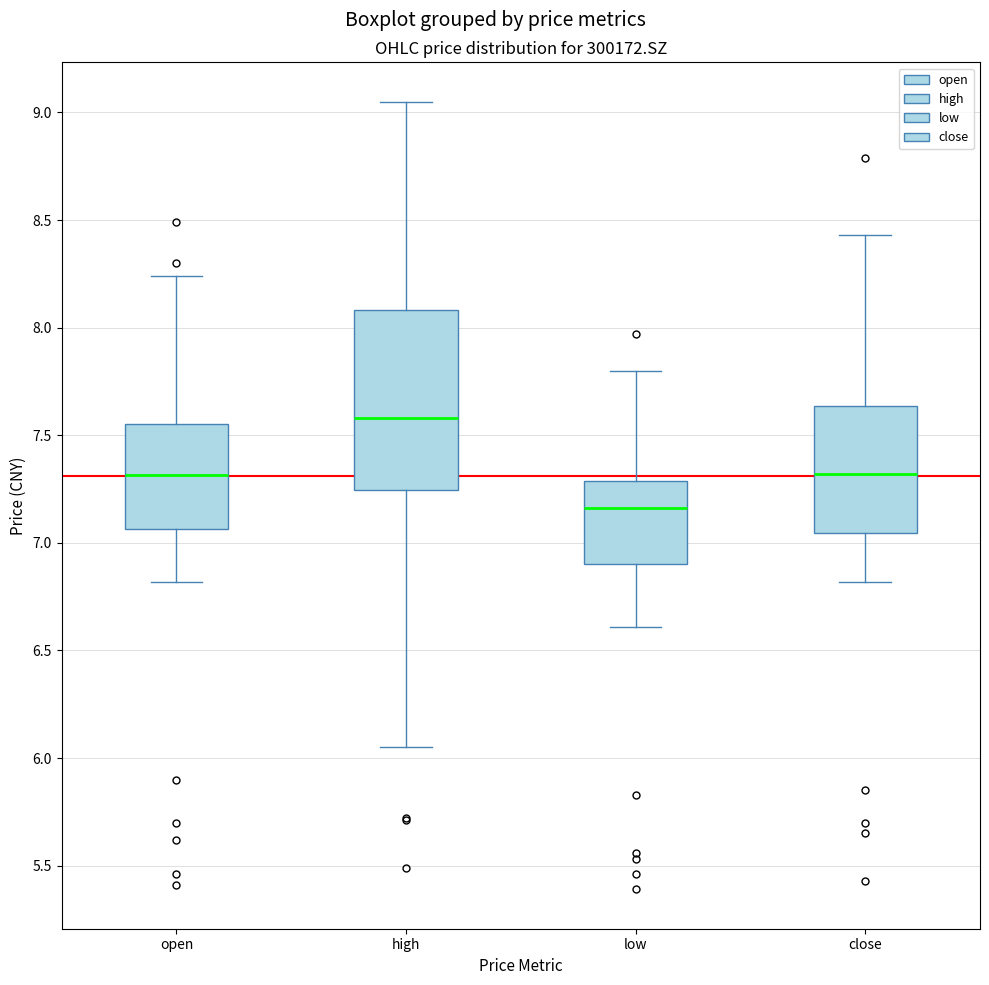

Where is the upper edge of the box for close on the y-axis? The values are not printed on the chart, so give them approximately, as read against the axis.

7.65